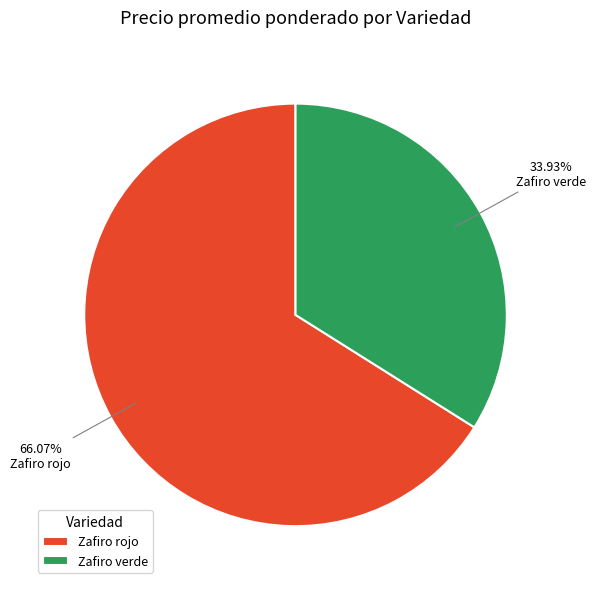

Do Zafiro verde and Zafiro rojo together represent more than half of the pie?

Yes